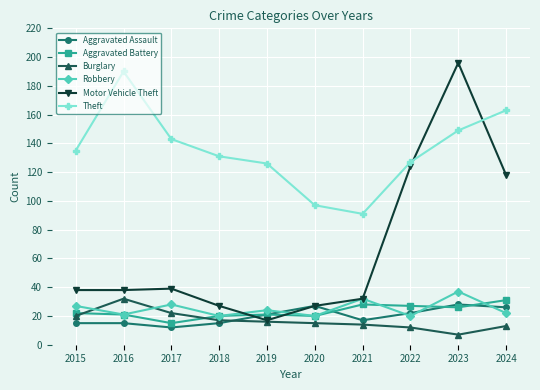

Which series ends up on top after the final intersection of Burglary and Robbery?

Robbery